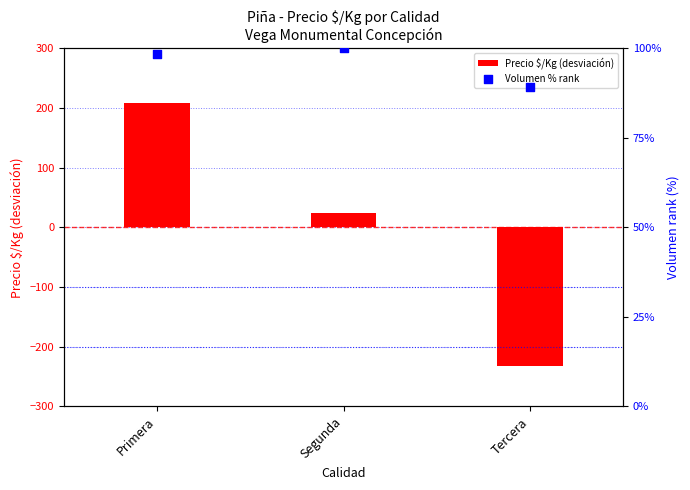

What is the total value across all series at Primera?

306.1